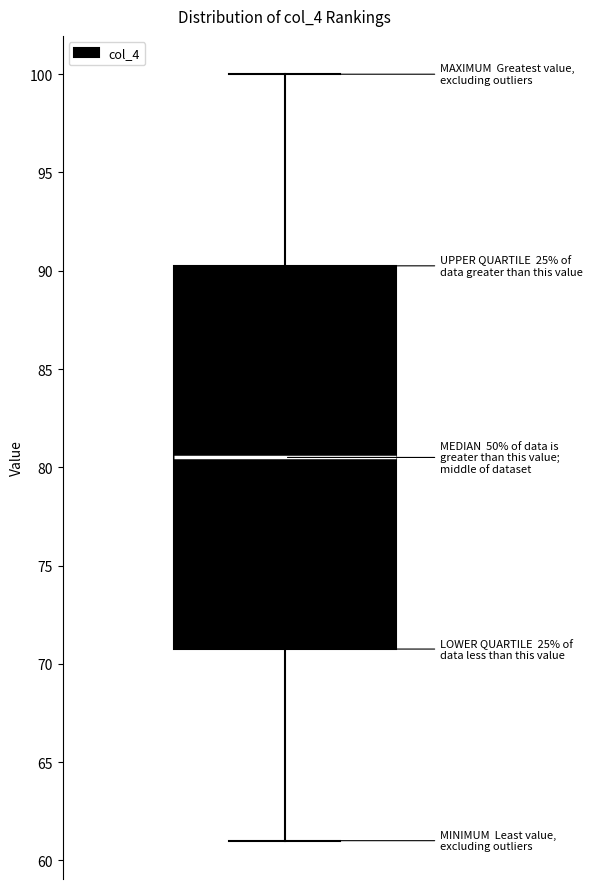

Where does the lower whisker of the box end on the y-axis? The values are not printed on the chart, so give them approximately, as read against the axis.

61.0